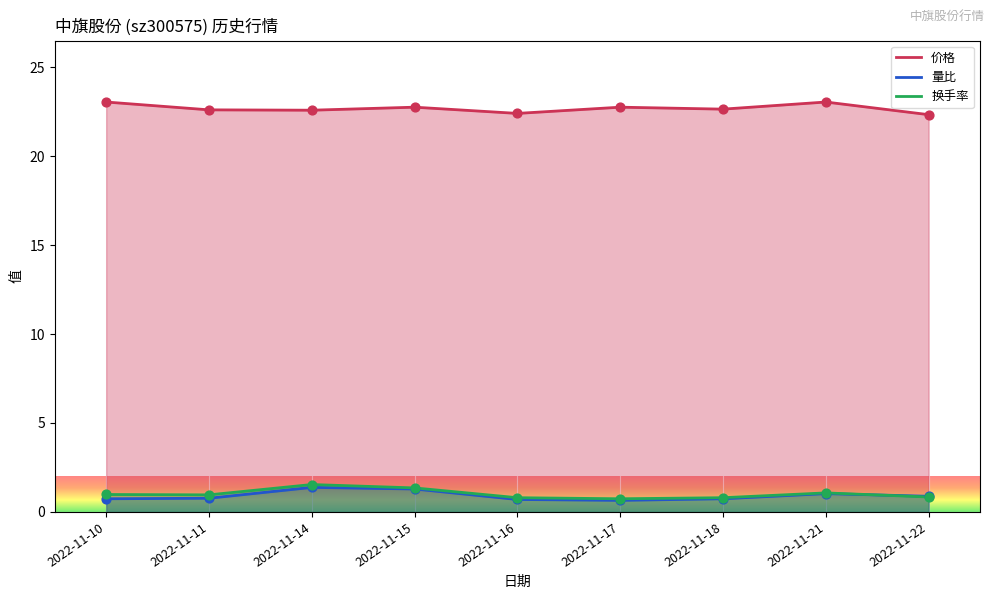

At which category is the sum across all series the highest?

2022-11-14